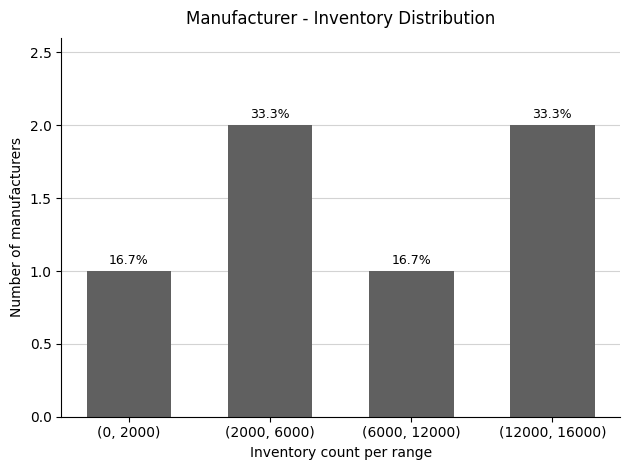

Count the values in the range 1 to 2.

4